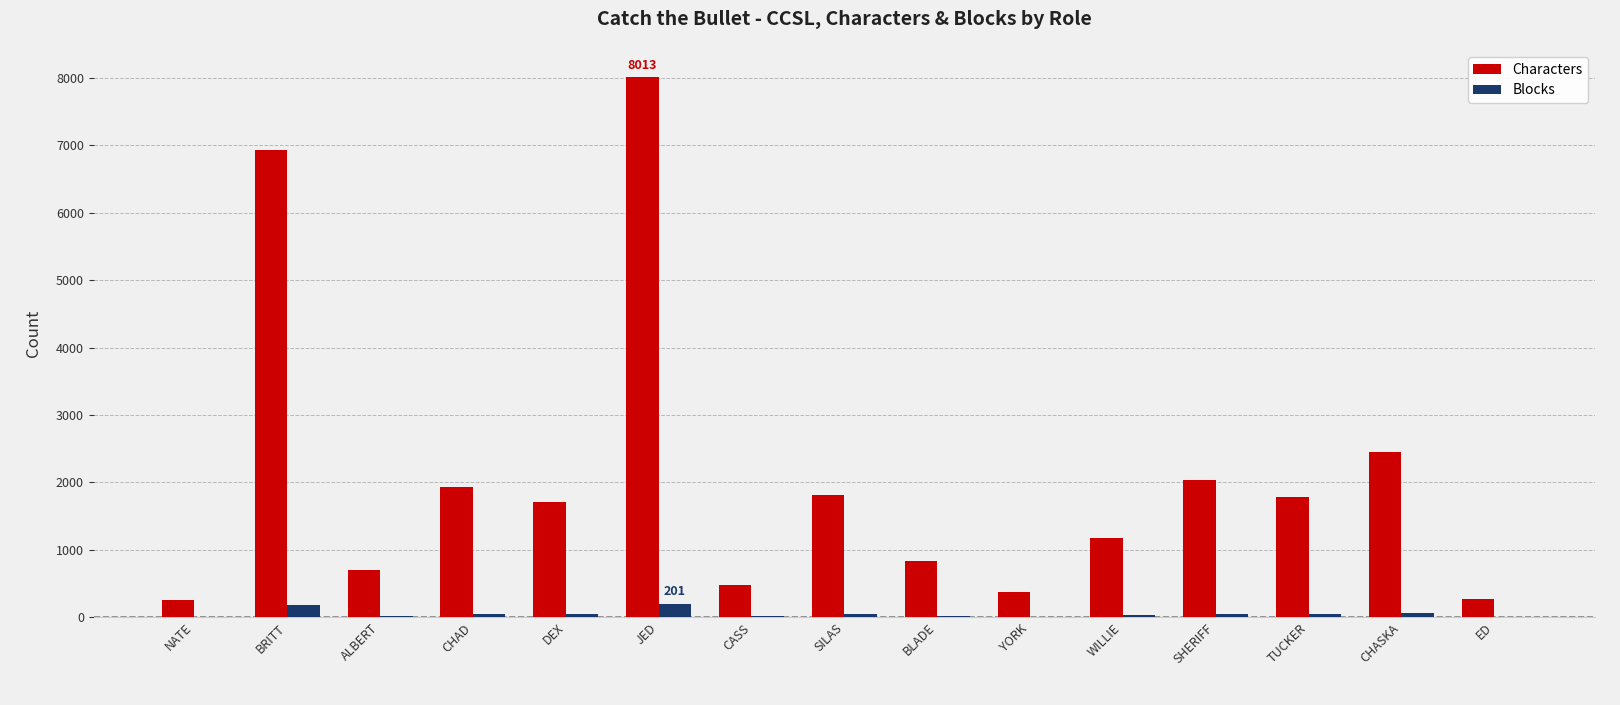

What is the average value of the Blocks series?

52